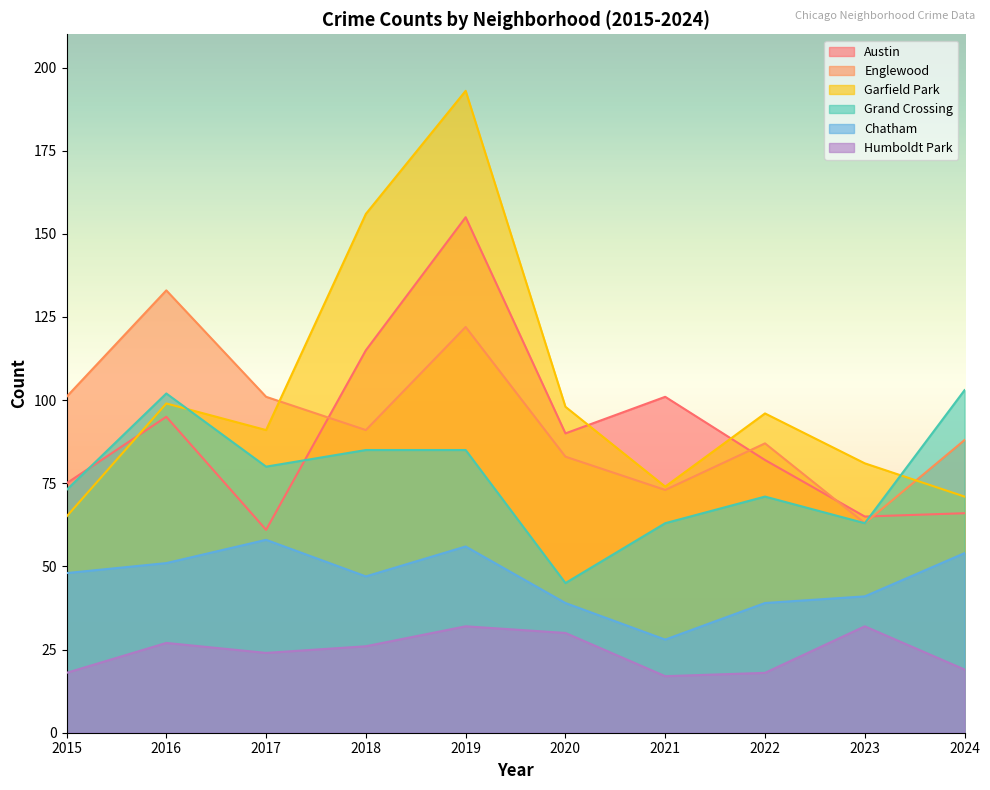

The Englewood series shows 40 at 2020. True or false?

False